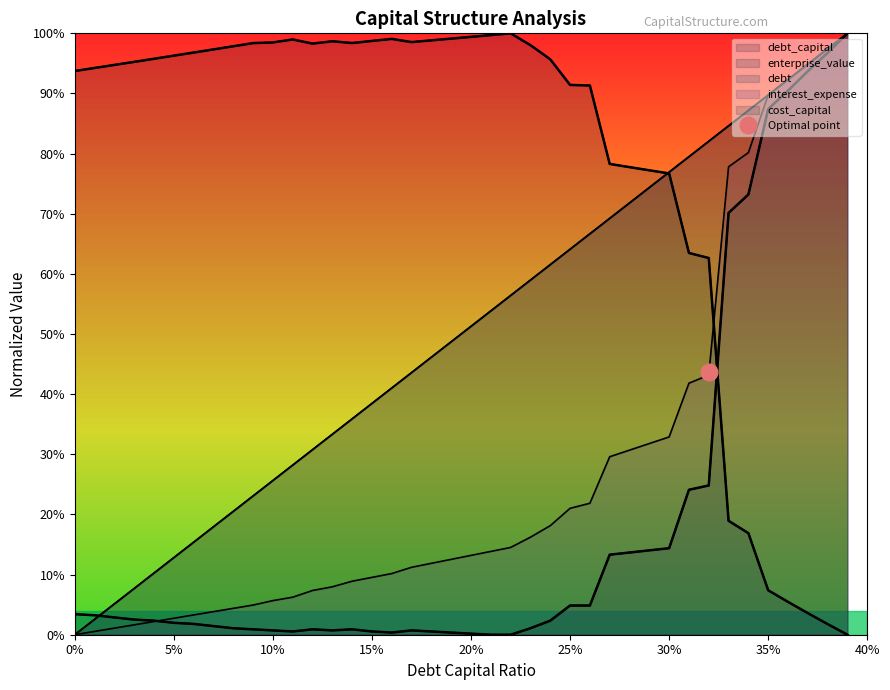

Which series has the widest spread of values?

enterprise_value_curve